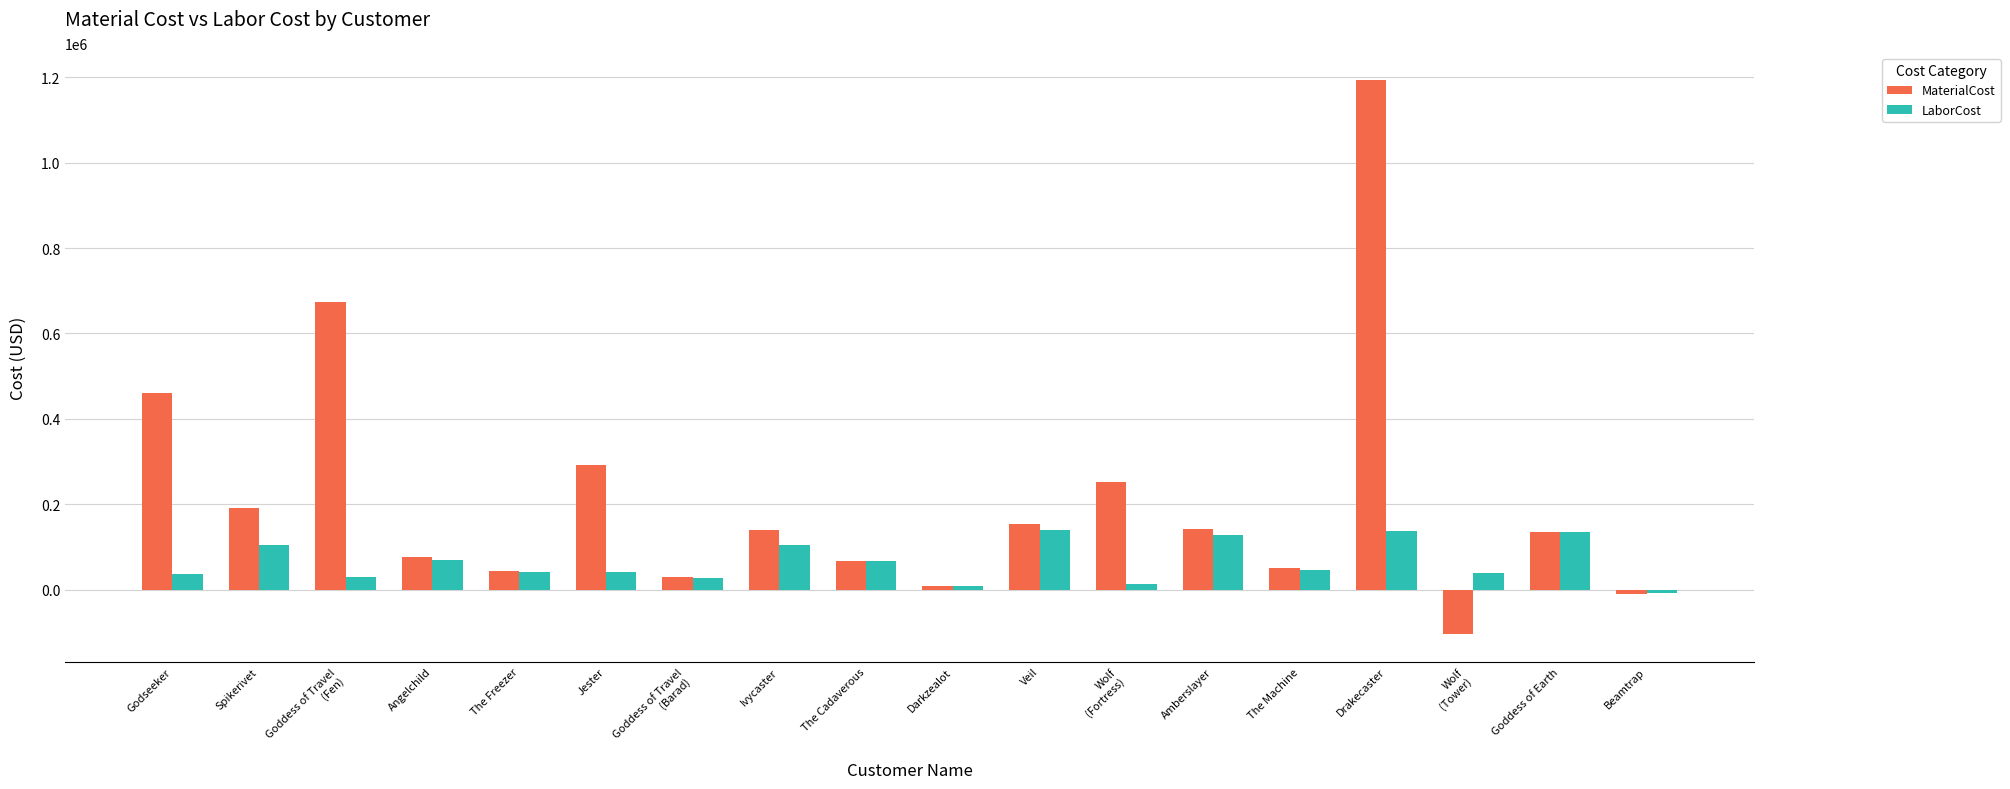

The MaterialCost series shows 44574.8 at The Freezer. True or false?

True